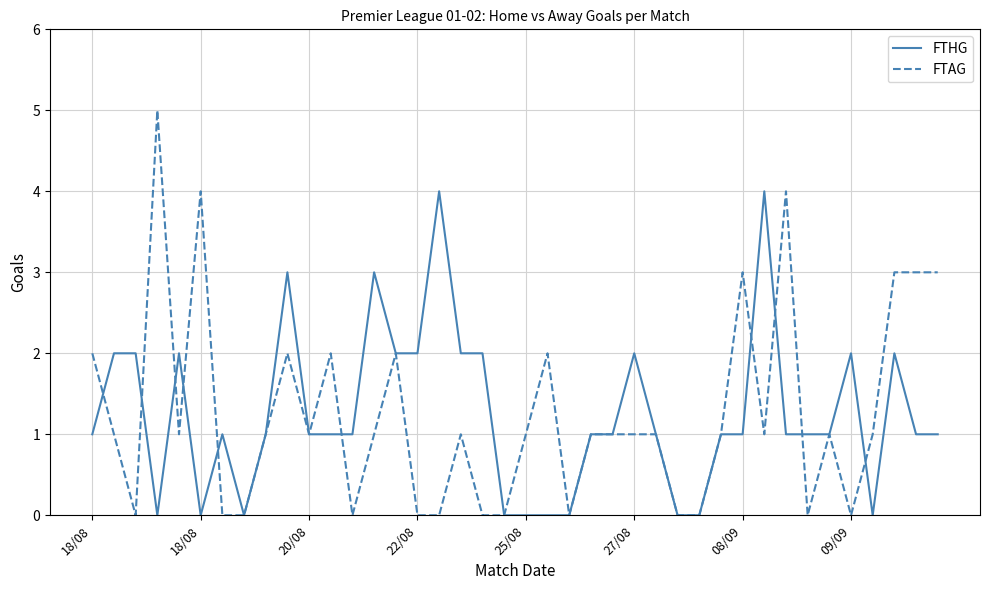

Which series has the widest spread of values?

FTAG